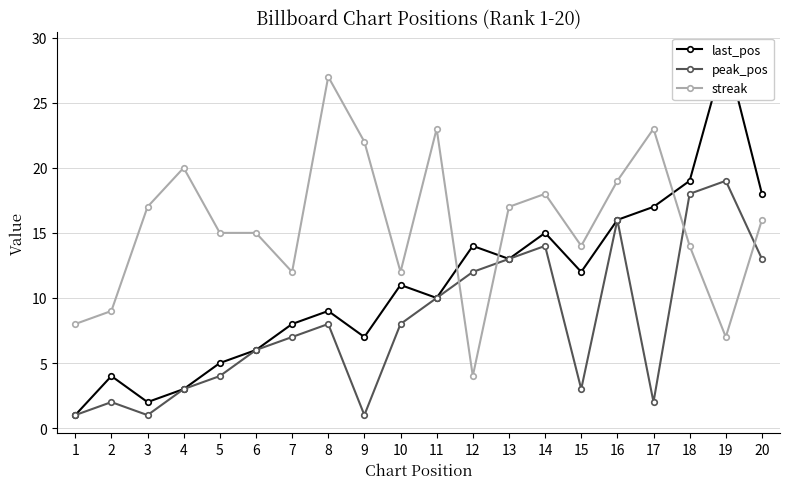

True or false: peak_pos has more than 1 points higher than both neighbors.

True